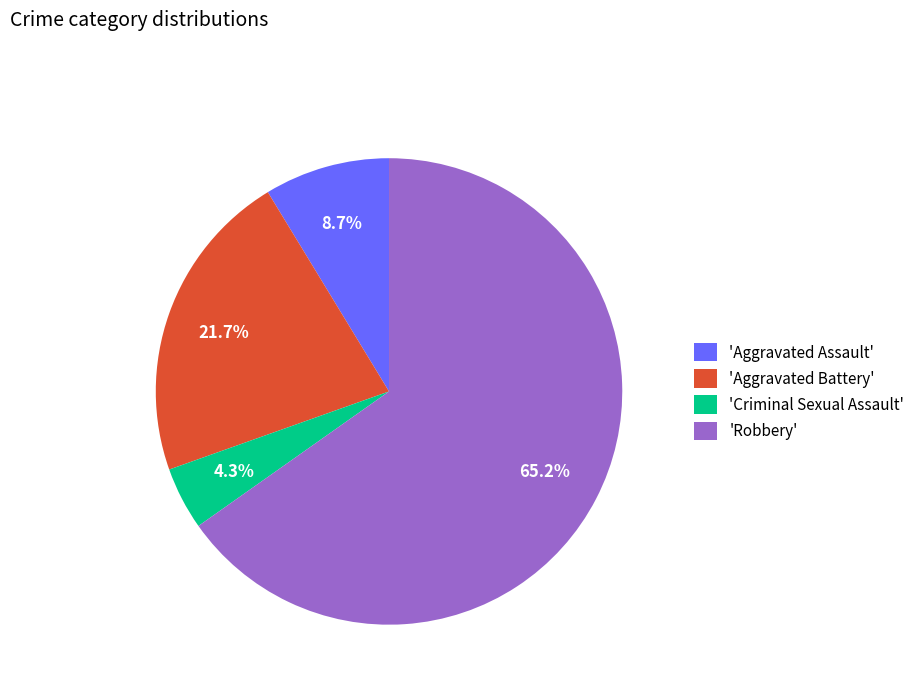

Which has a higher value, 'Aggravated Battery' or 'Robbery'?

'Robbery'